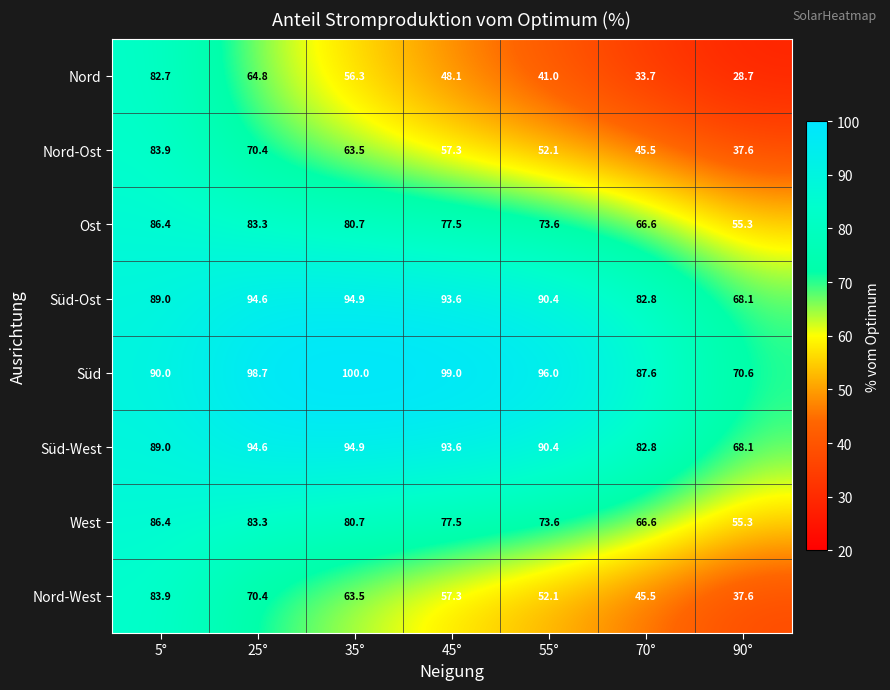

Is the value of Süd-West at 70° greater than the value of Nord-West at 25°?

Yes